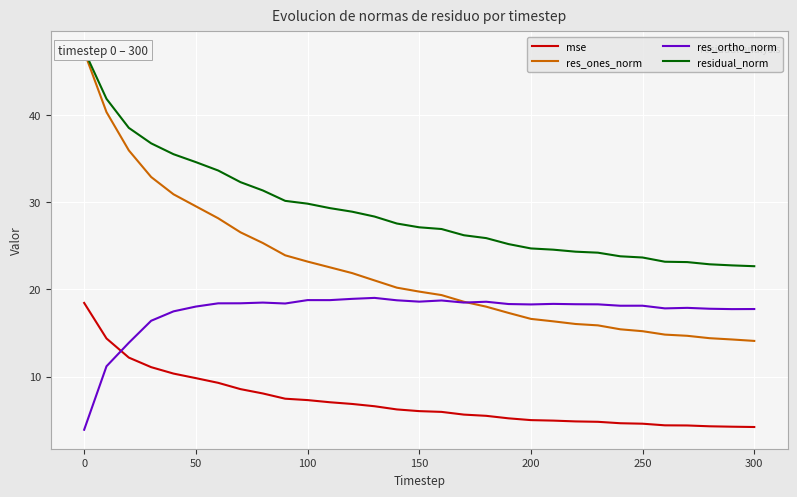

True or false: mse and res_ortho_norm cross at least once.

True